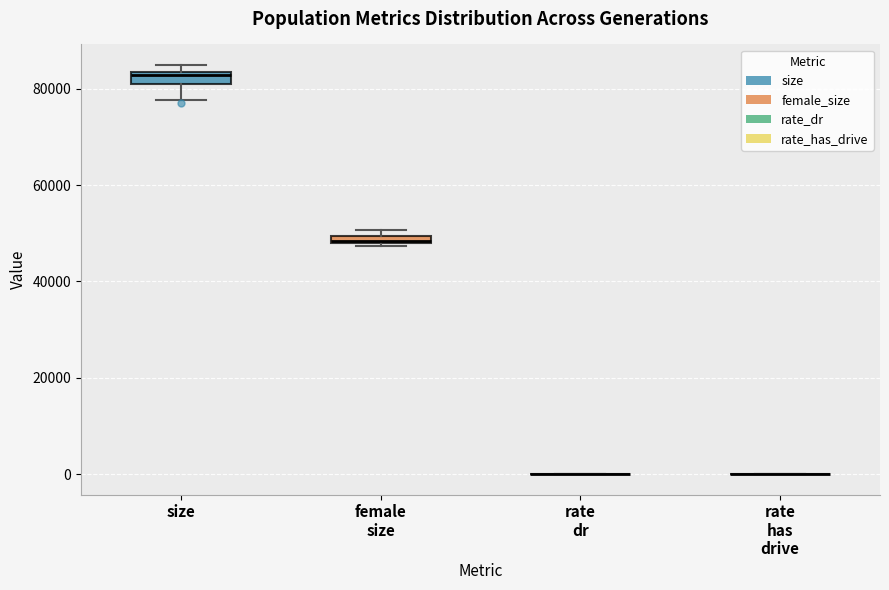

Where is the lower edge of the box for size on the y-axis? The values are not printed on the chart, so give them approximately, as read against the axis.

82000